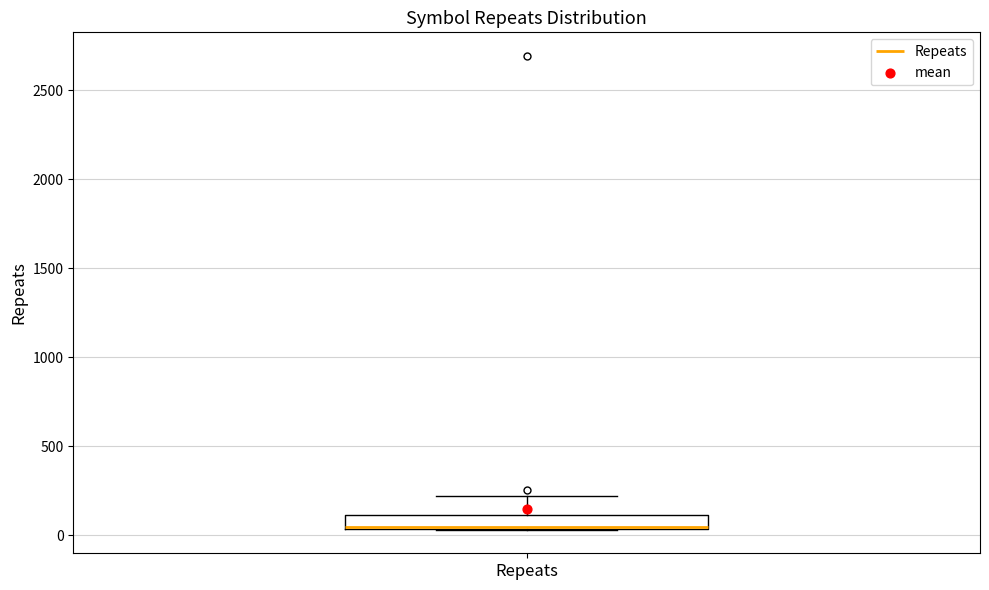

Transcribe this box plot: give where the median line is, the range the box spans, and where the two whiskers end, as read against the y-axis. The values are not printed on the chart, so give them approximately, as read against the axis.

median 50 (drawn on the box's lower edge), box 50 to 100, whiskers 50 to 200